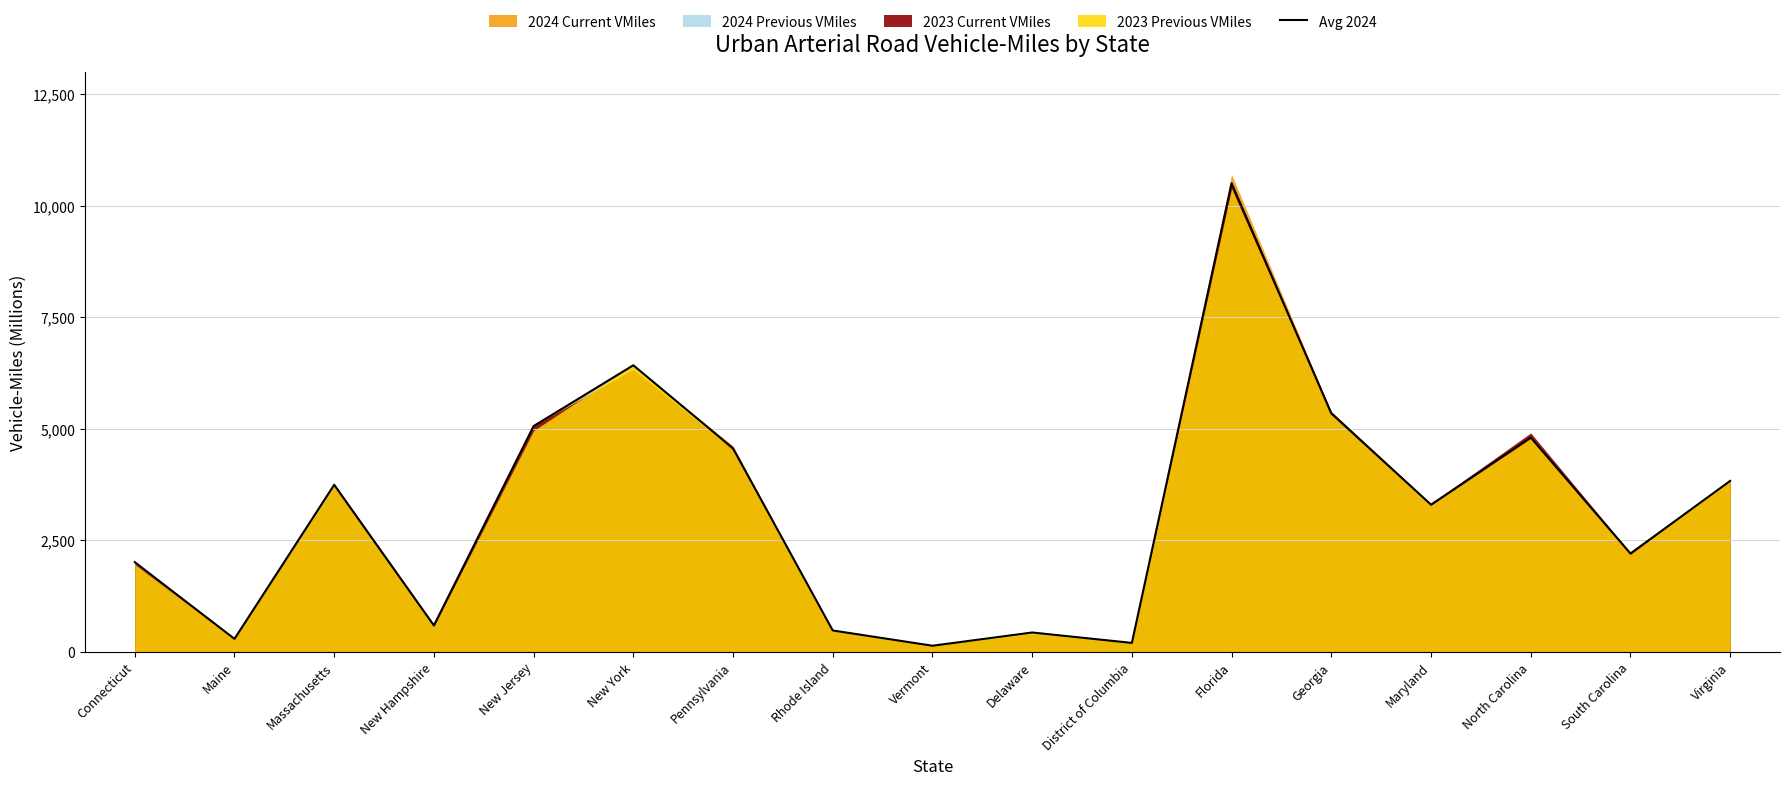

How many data points are above 3299?

9